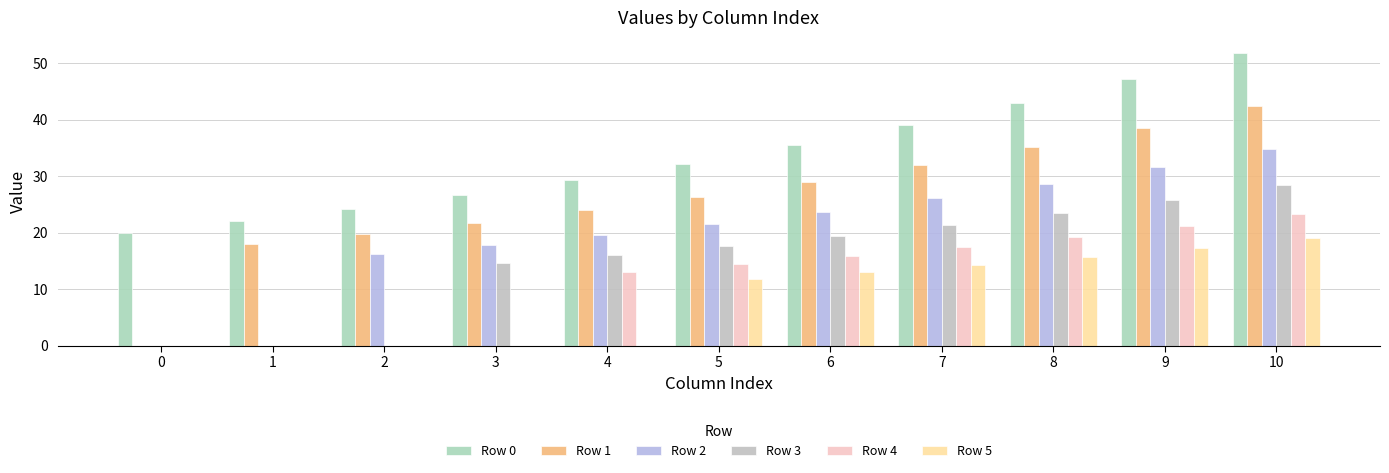

At how many categories does at least one series exceed 22?

9